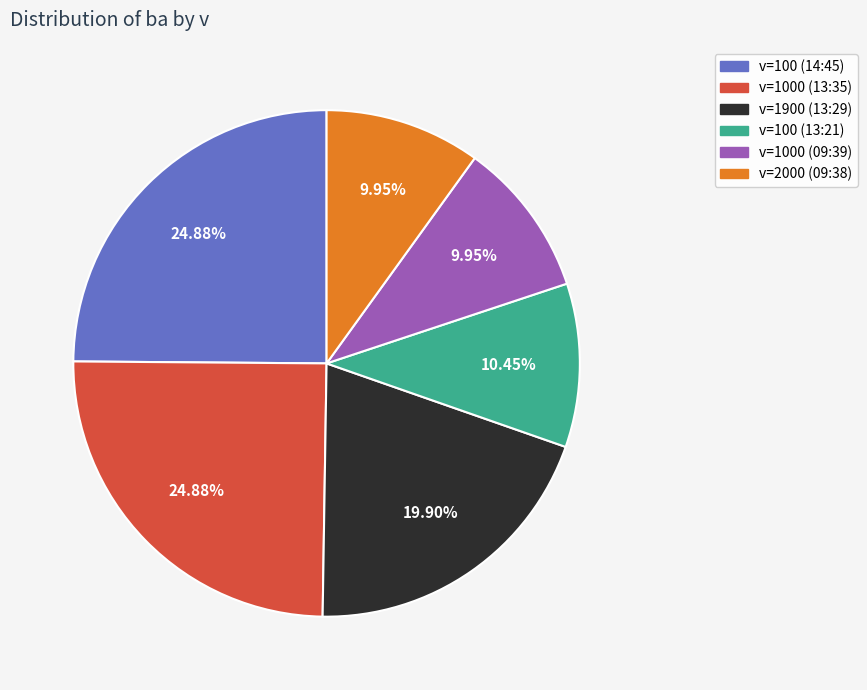

What is the ratio of the value at v=2000 (09:38) to the value at v=100 (13:21)?

1.0